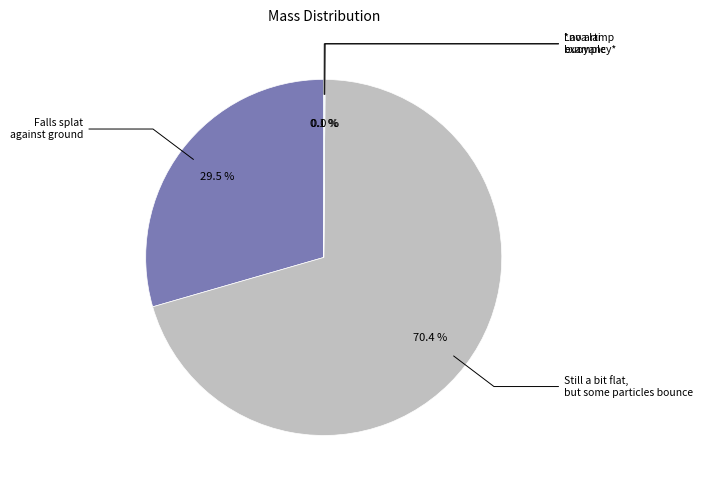

Is there any slice that represents more than half of the pie?

Yes